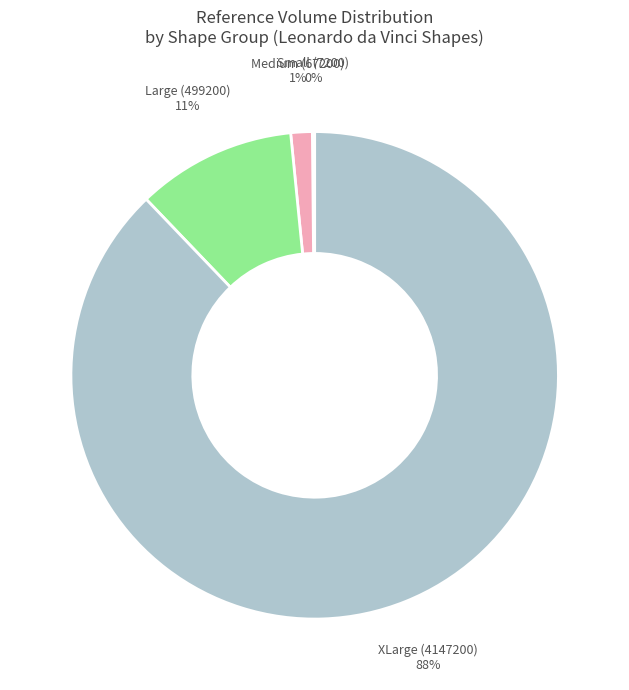

Is there any slice that represents more than half of the pie?

Yes